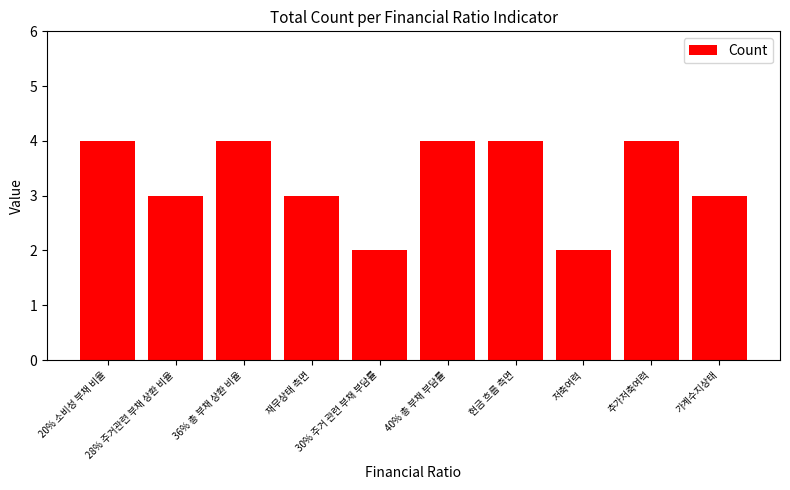

What value does the data have at 저축여력?

2